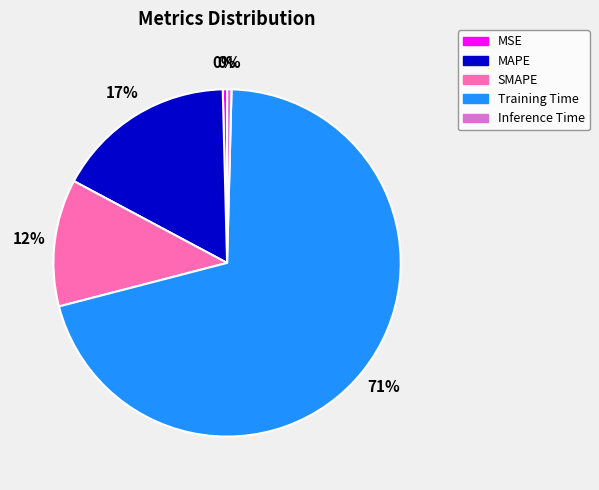

Is the sum of SMAPE and MSE greater than half?

No